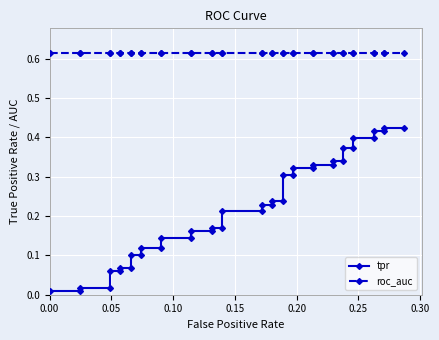

Which series has the largest total across all categories?

roc_auc